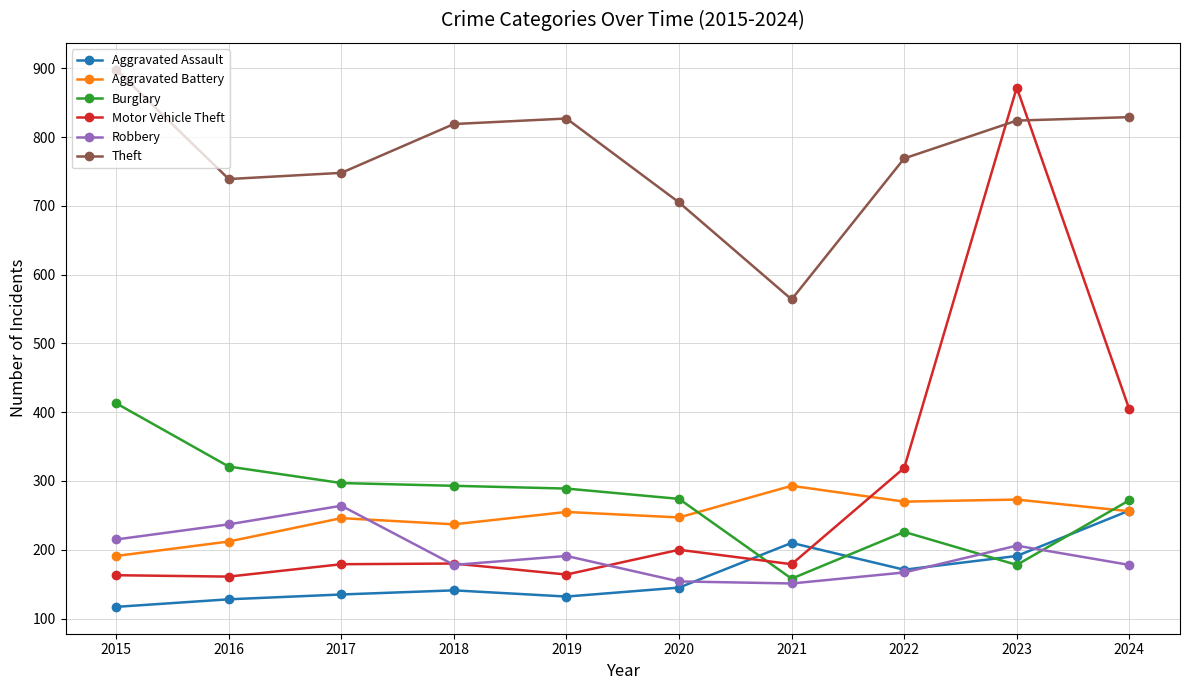

At which category does the chart reach its peak across all series?

2015